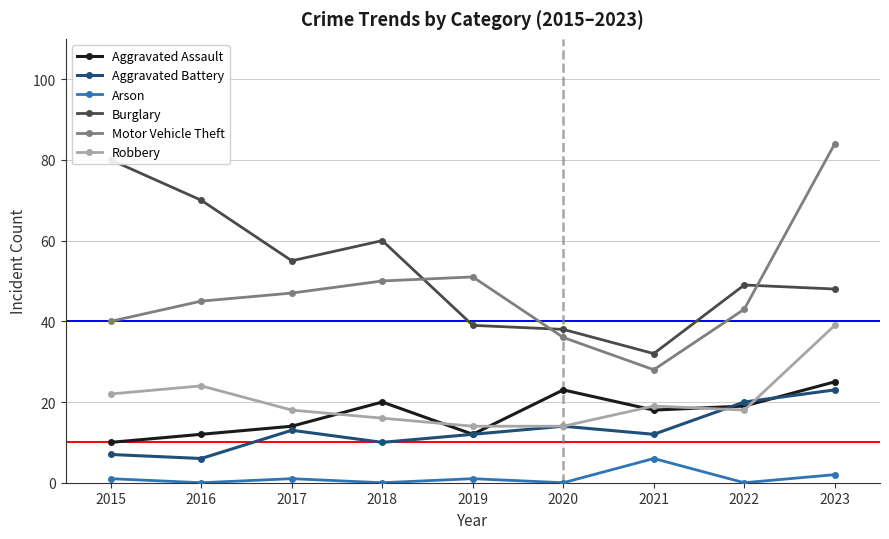

Reading left to right, transcribe all the data shown in this chart.

Aggravated Assault: 10	12	14	20	12	23	18	19	25
Aggravated Battery: 7	6	13	10	12	14	12	20	23
Arson: 1	0	1	0	1	0	6	0	2
Burglary: 80	70	55	60	39	38	32	49	48
Motor Vehicle Theft: 40	45	47	50	51	36	28	43	84
Robbery: 22	24	18	16	14	14	19	18	39